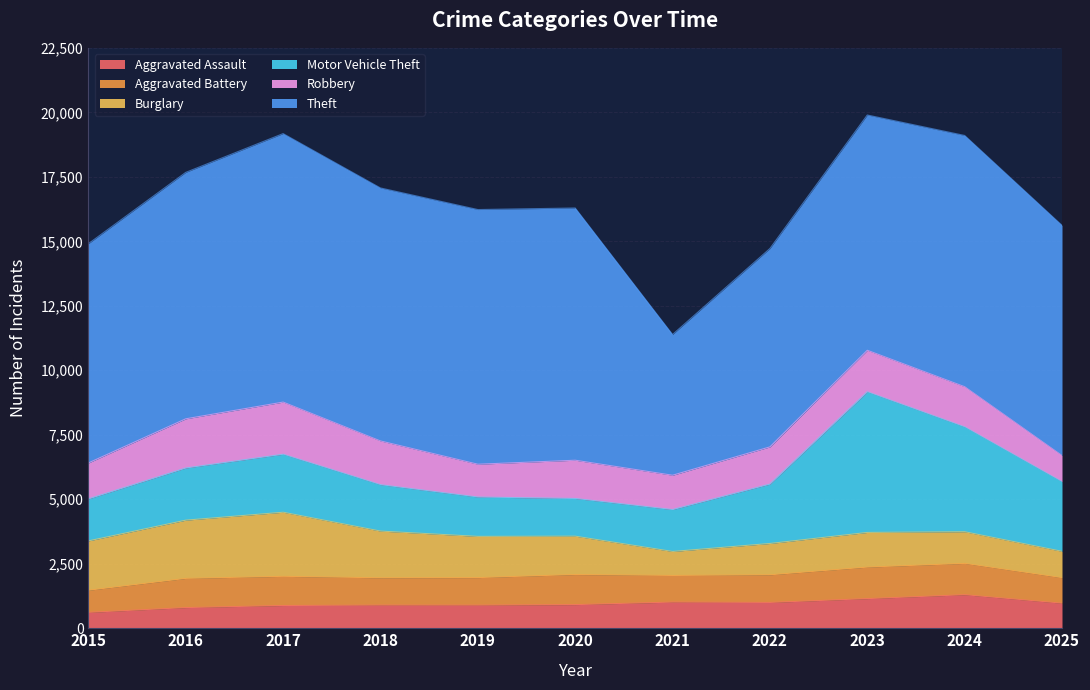

What is the value of the Robbery point at the 4th from the left?

1696